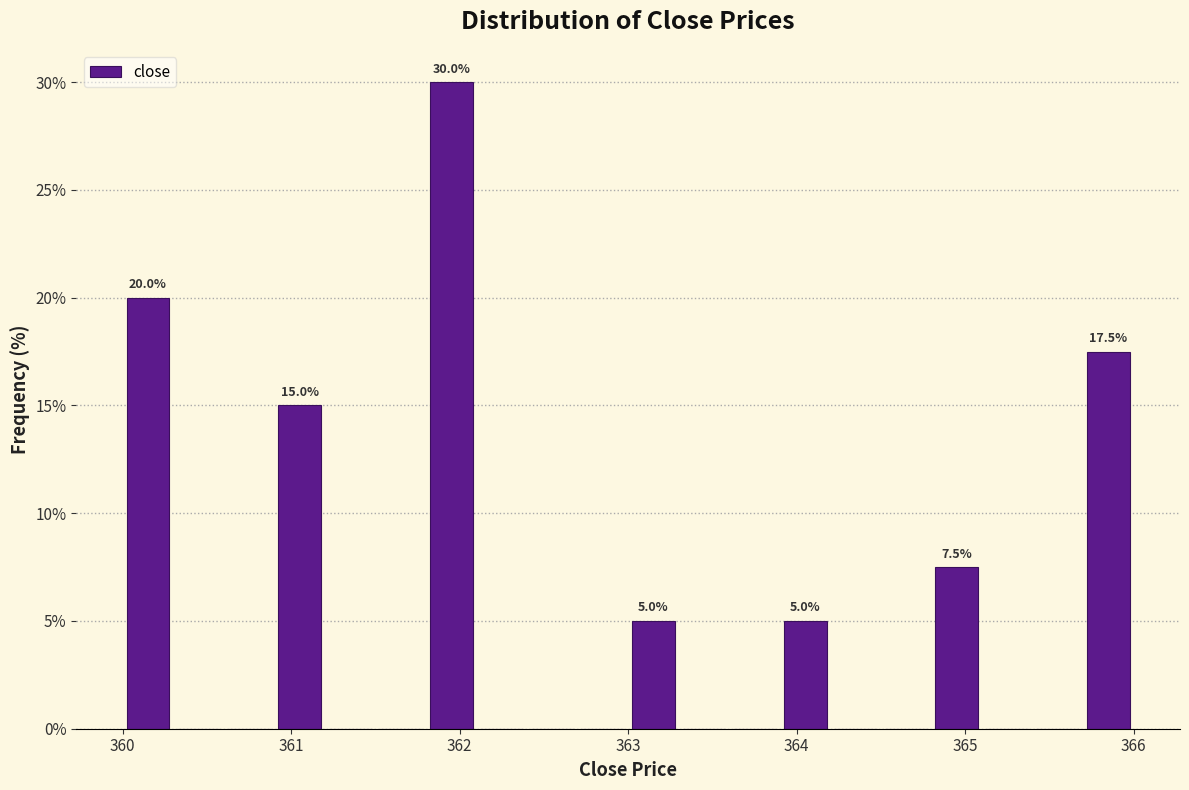

Around what value on the x-axis is the tallest bar? Give the approximate position of its centre, as read against the axis.

362.0